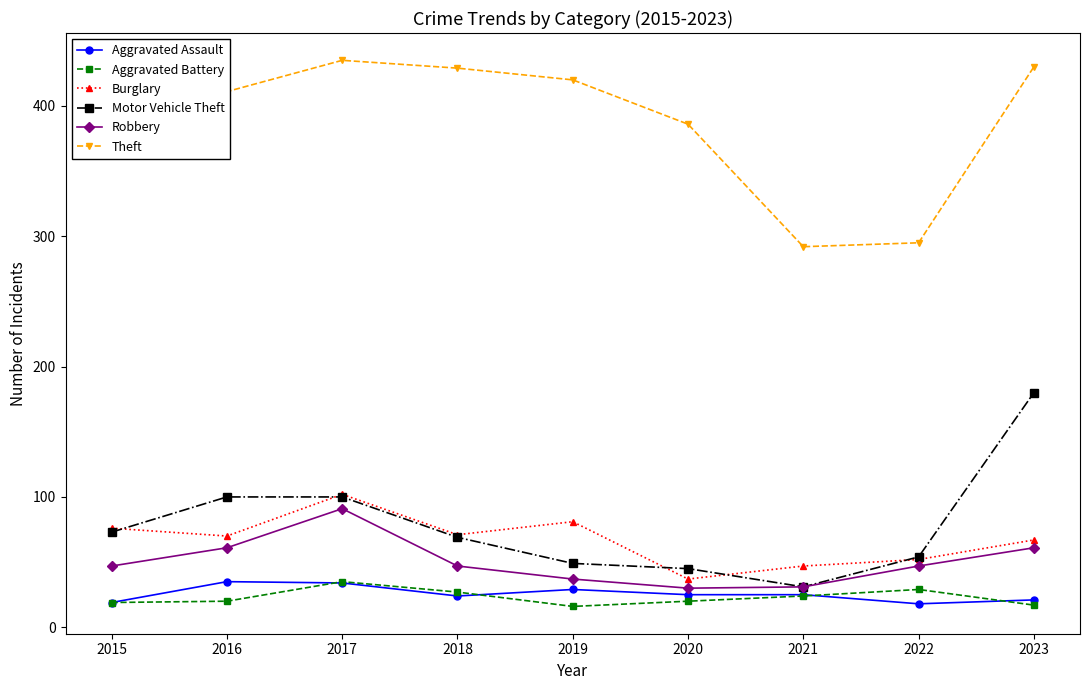

Which series ends up on top after the final intersection of Aggravated Assault and Aggravated Battery?

Aggravated Assault